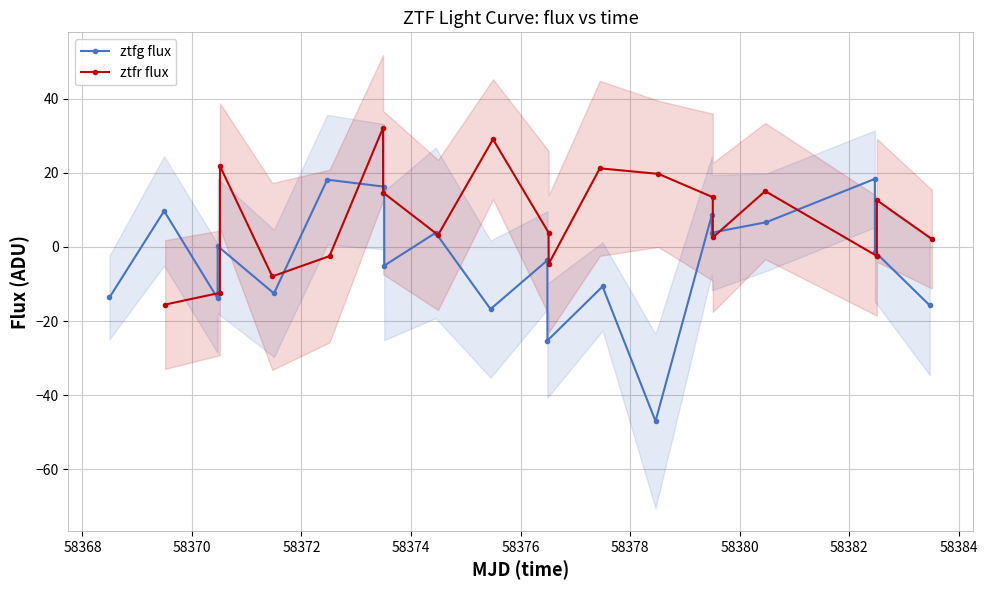

What is the difference between the maximum and second lowest values in the ztfg flux series?

43.7